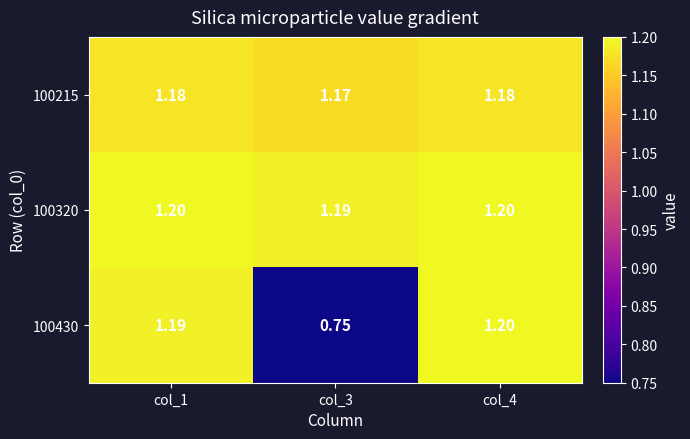

How many distinct data groups are displayed?

3